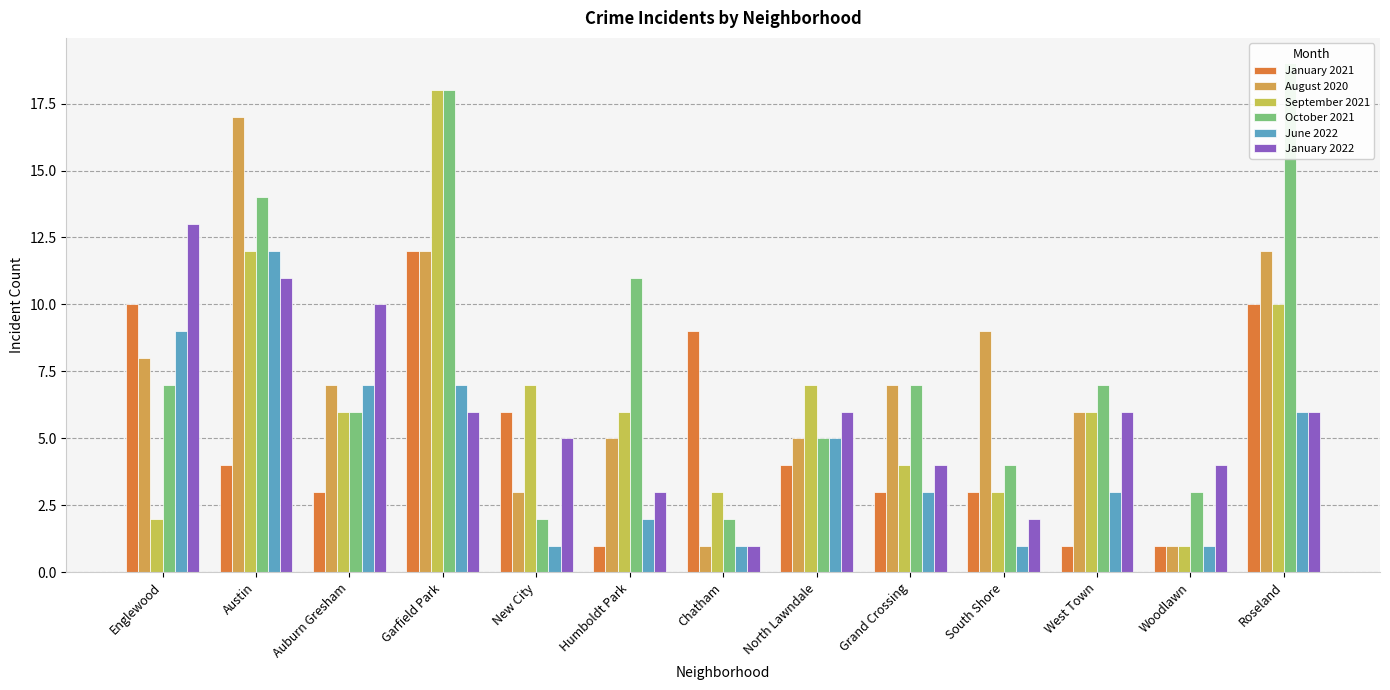

How many data points does each series have?

13